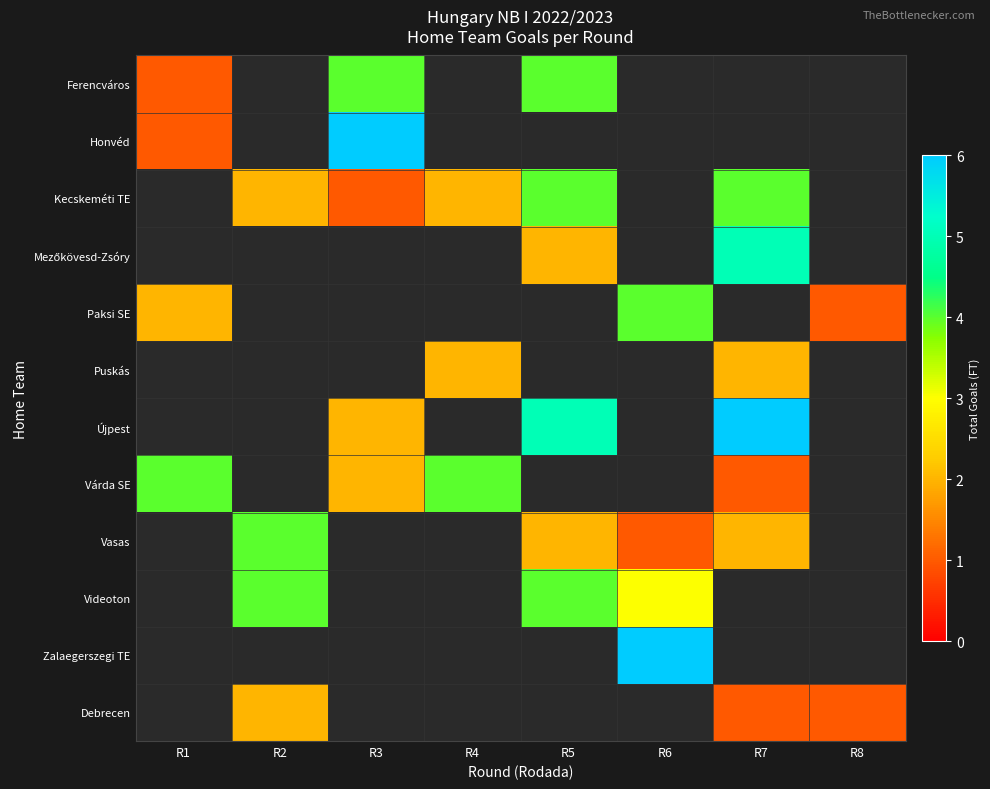

Between R2 and R6, which is larger?

R2